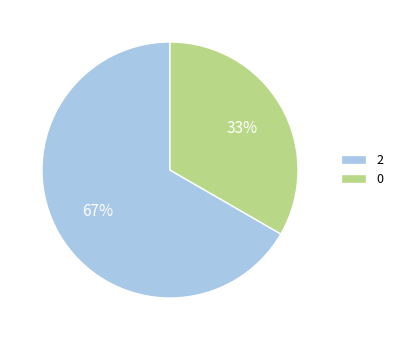

Approximately how many times larger is the value at 2 compared to 0?

2.0